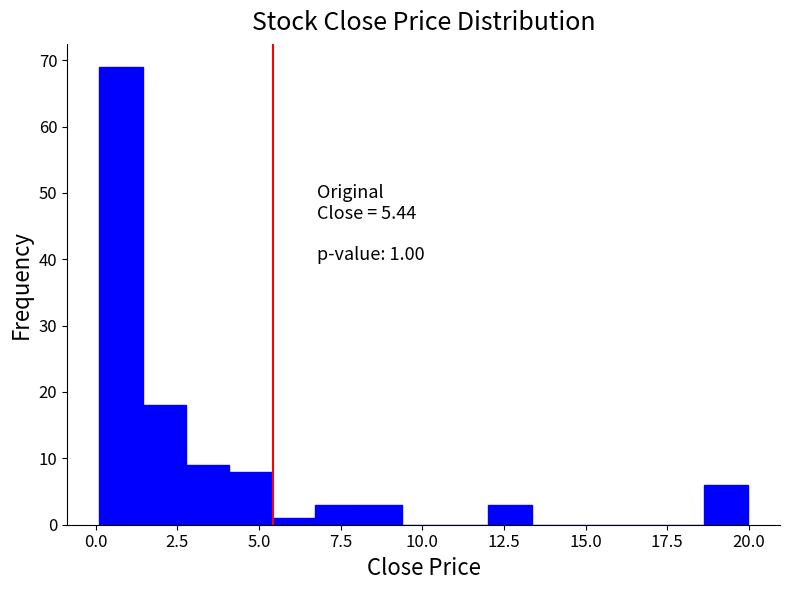

Around what value on the x-axis is the tallest bar? Give the approximate position of its centre, as read against the axis.

1.0